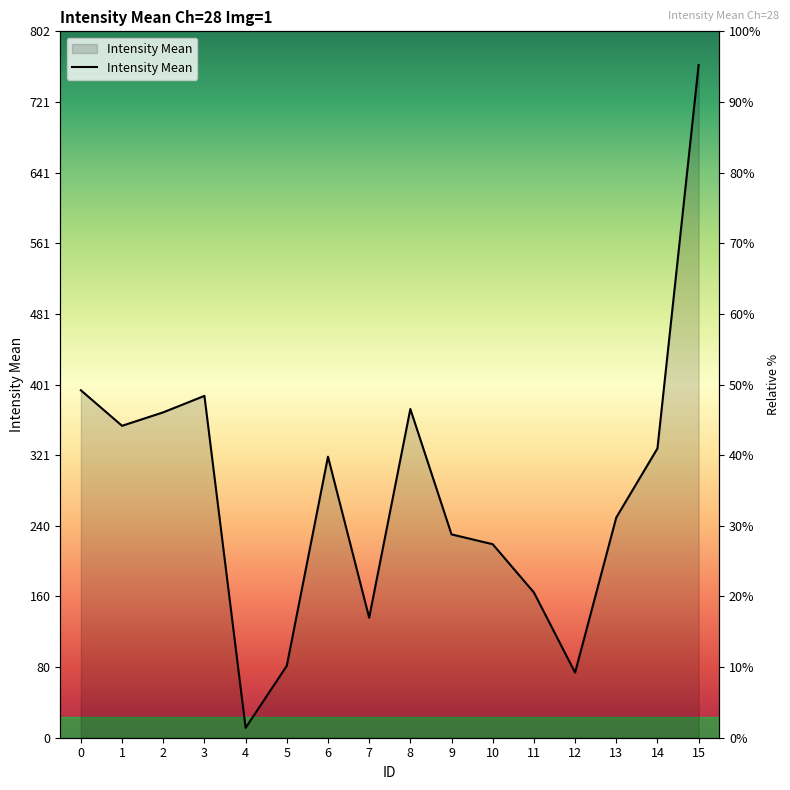

List the labels in order of value, largest first.

15, 0, 3, 8, 2, 1, 14, 6, 13, 9, 10, 11, 7, 5, 12, 4